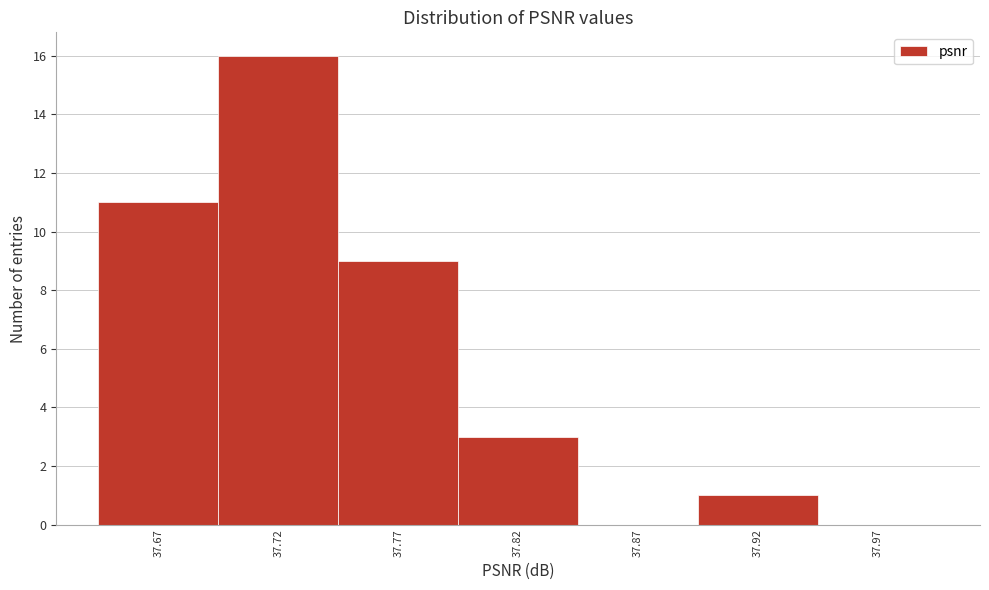

Reading right to left, what are all the values shown in this chart?

37.97=0	37.92=1	37.87=0	37.82=3	37.77=9	37.72=16	37.67=11